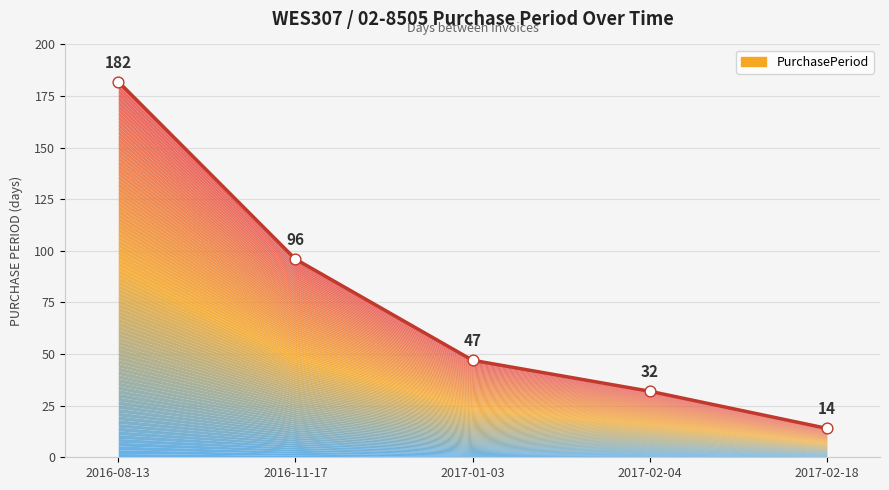

What is the change in value from 2016-08-13 to 2017-01-03?

-135